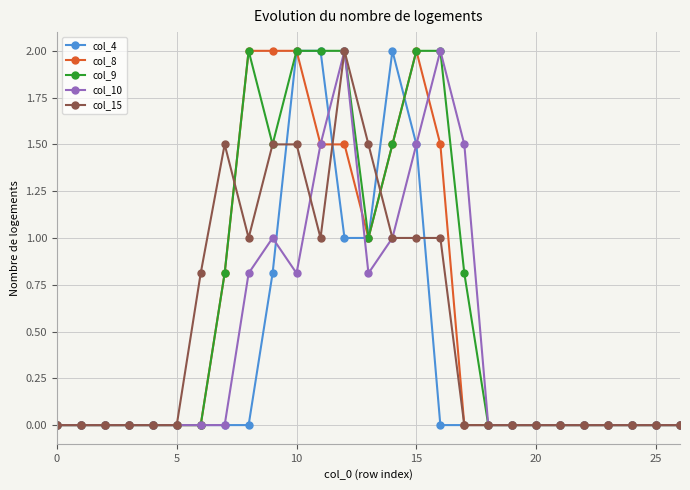

True or false: col_9 has more than 0 interior local peaks.

True